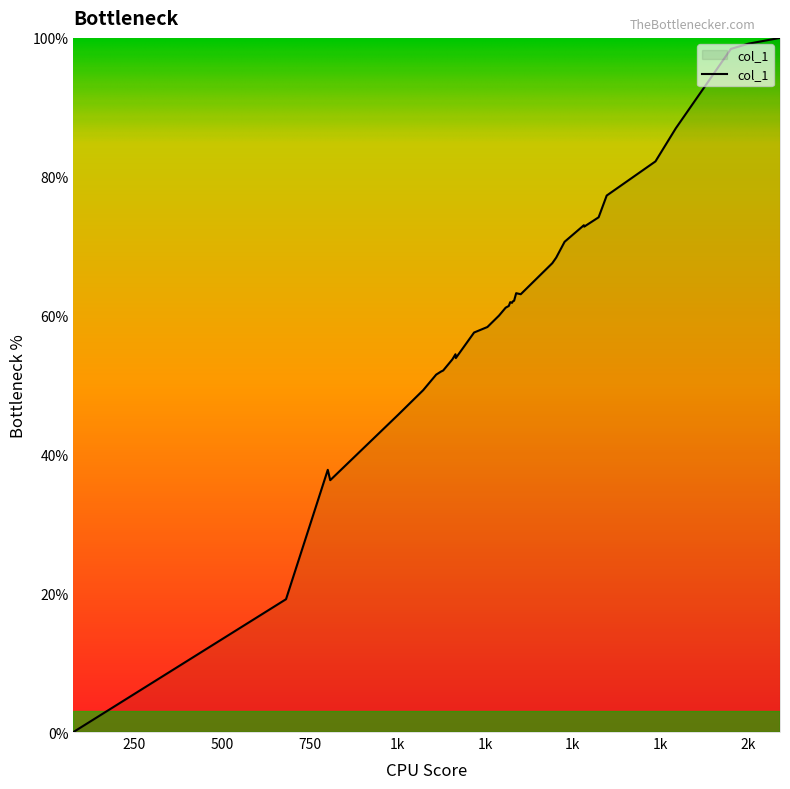

What is the greatest value displayed?

100.0